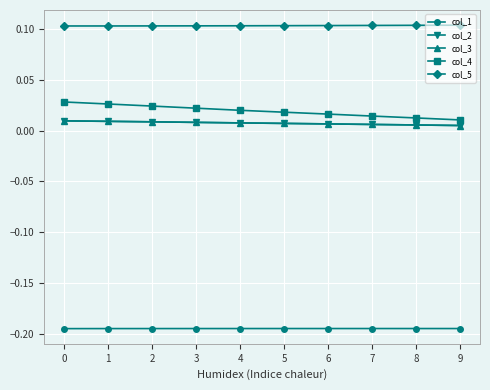

List the labels in order of col_3 value, smallest first.

9, 8, 7, 6, 5, 4, 3, 2, 1, 0